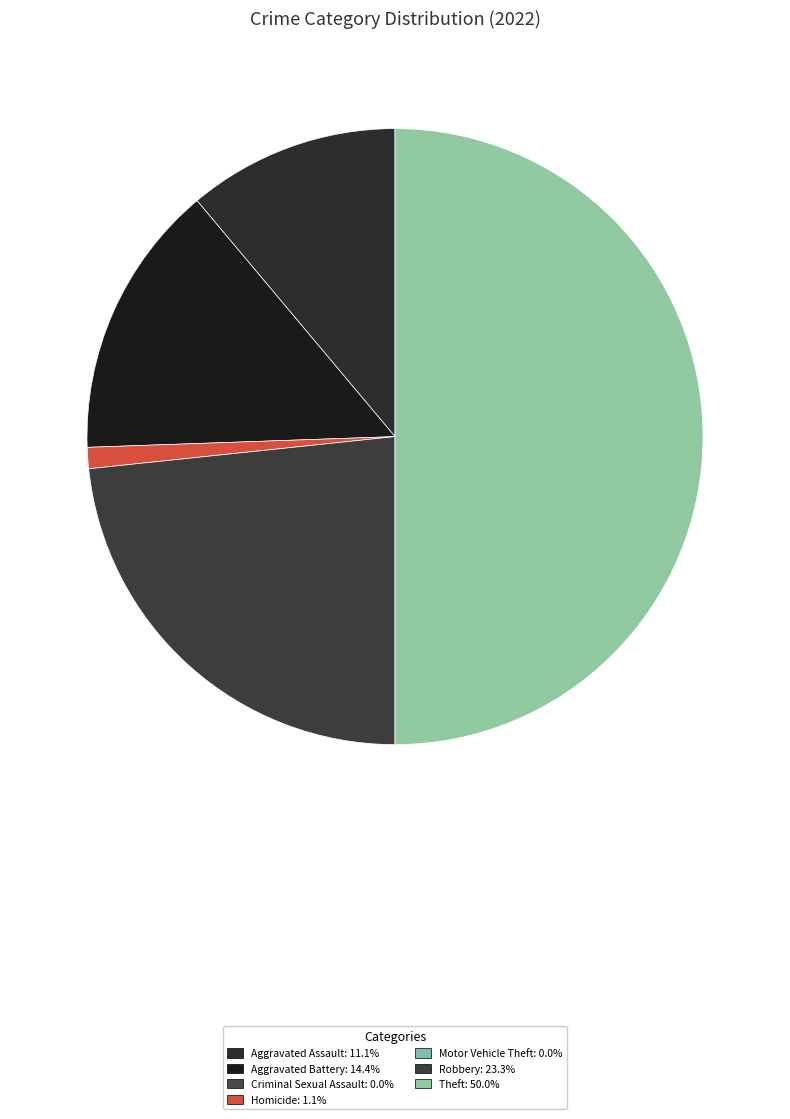

Rank the categories by value from highest to lowest.

Theft, Robbery, Aggravated Battery, Aggravated Assault, Homicide, Criminal Sexual Assault, Motor Vehicle Theft